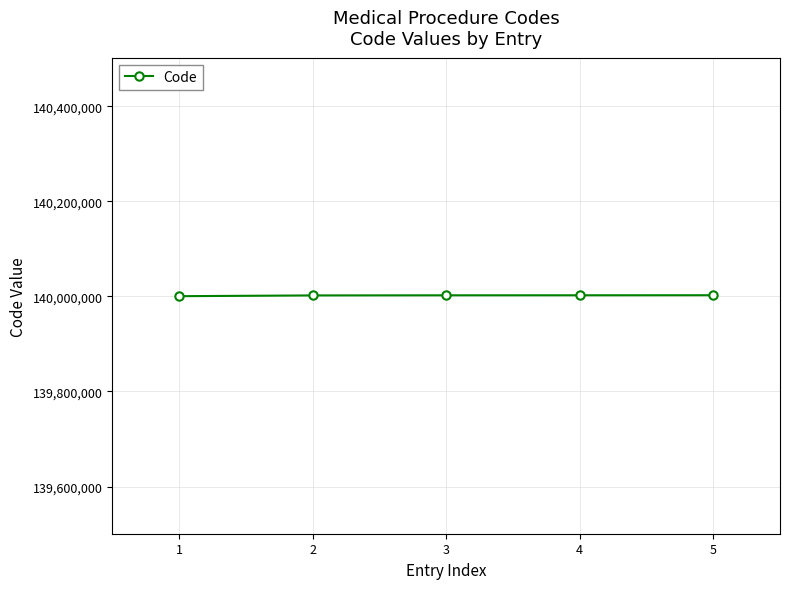

What is the ratio of the value at 1 to the value at 4?

1.0